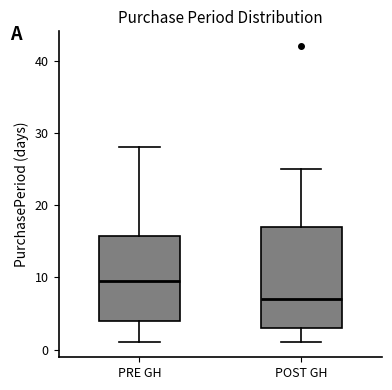

Reading left to right, transcribe this box plot: for each box, give where its median line is, the range the box spans, and where its two whiskers end, as read against the y-axis. The values are not printed on the chart, so give them approximately, as read against the axis.

PRE GH: median 10, box 4 to 16, whiskers 1 to 28
POST GH: median 7, box 3 to 17, whiskers 1 to 25